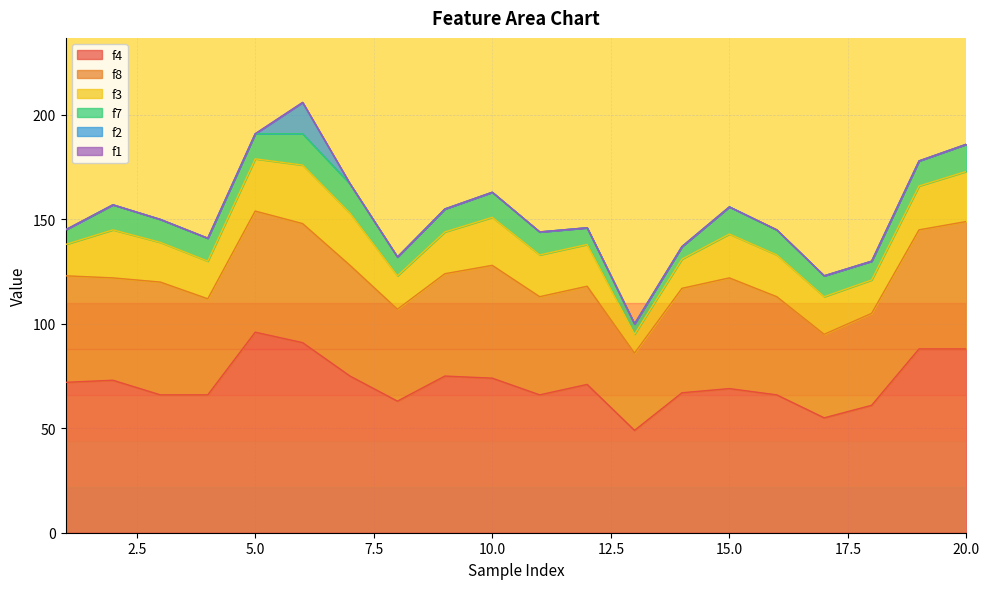

What is the difference between the maximum and minimum values in the f8 series?

24